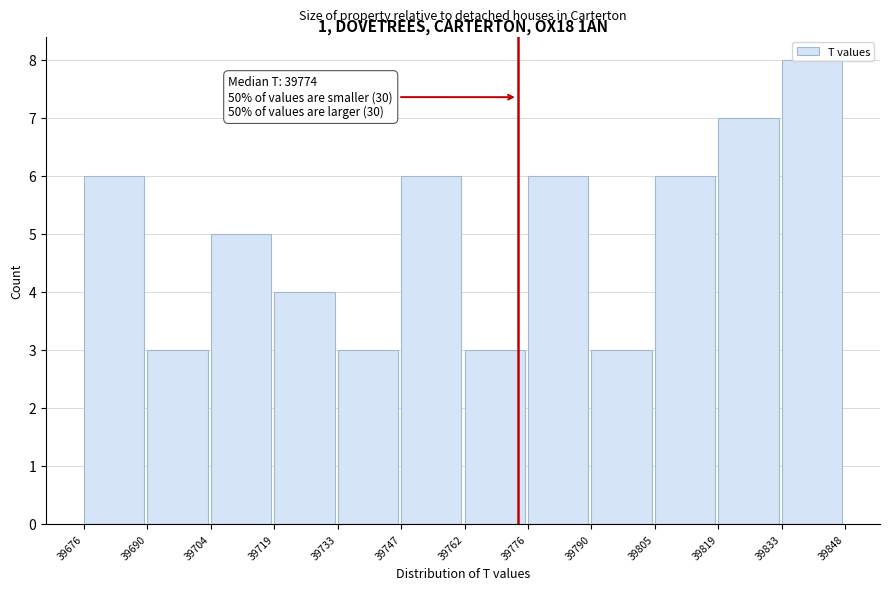

Which range on the x-axis has the tallest bar?

39833 to 39848